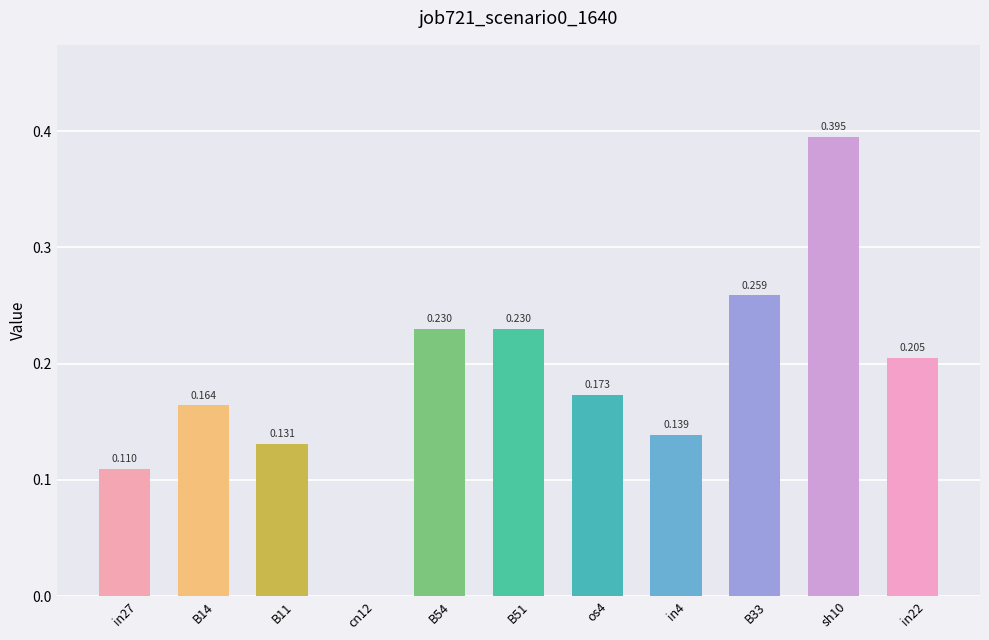

Read the value at B33.

0.3